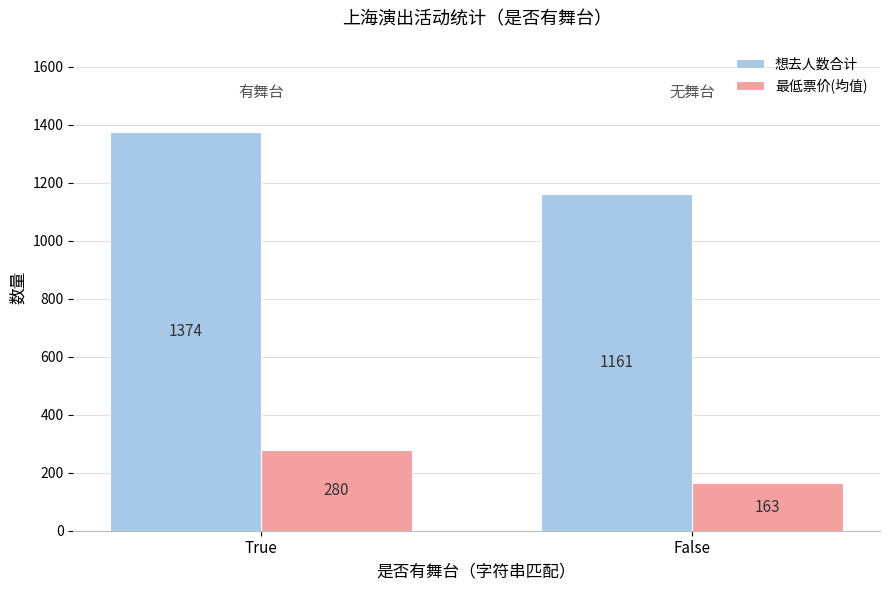

The 想去人数合计 series shows 1374 at True. True or false?

True